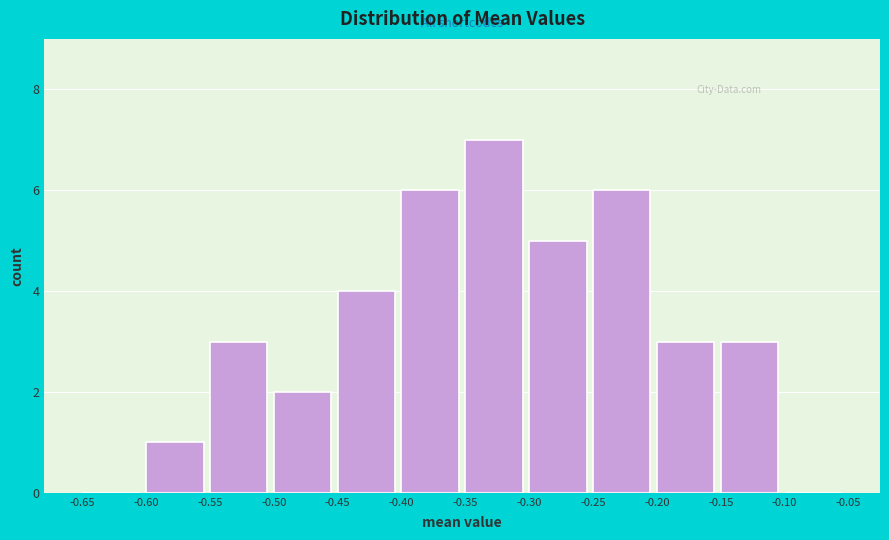

Reading left to right, list every bar in this chart as the range it spans on the x-axis followed by its height. The values are not printed on the chart, so give them approximately, as read against the axis.

-0.65 to -0.60: 0
-0.60 to -0.55: 1
-0.55 to -0.50: 3
-0.50 to -0.45: 2
-0.45 to -0.40: 4
-0.40 to -0.35: 6
-0.35 to -0.30: 7
-0.30 to -0.25: 5
-0.25 to -0.20: 6
-0.20 to -0.15: 3
-0.15 to -0.10: 3
-0.10 to -0.05: 0